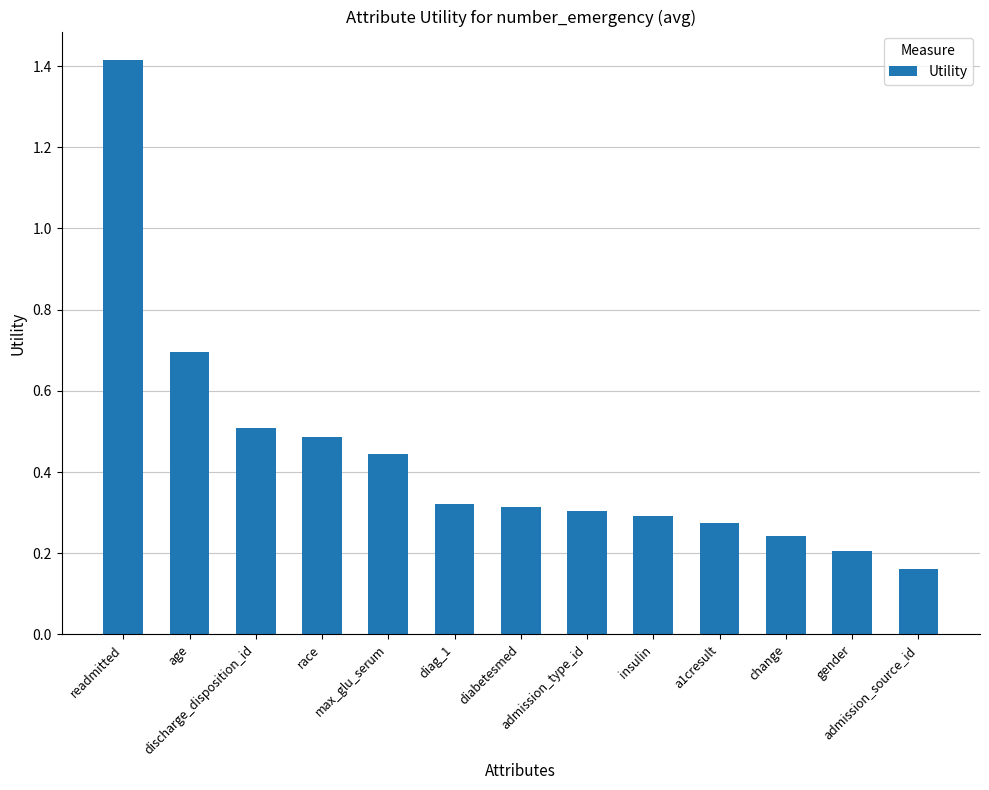

What is the label of the 13th bar from the left?

admission_source_id